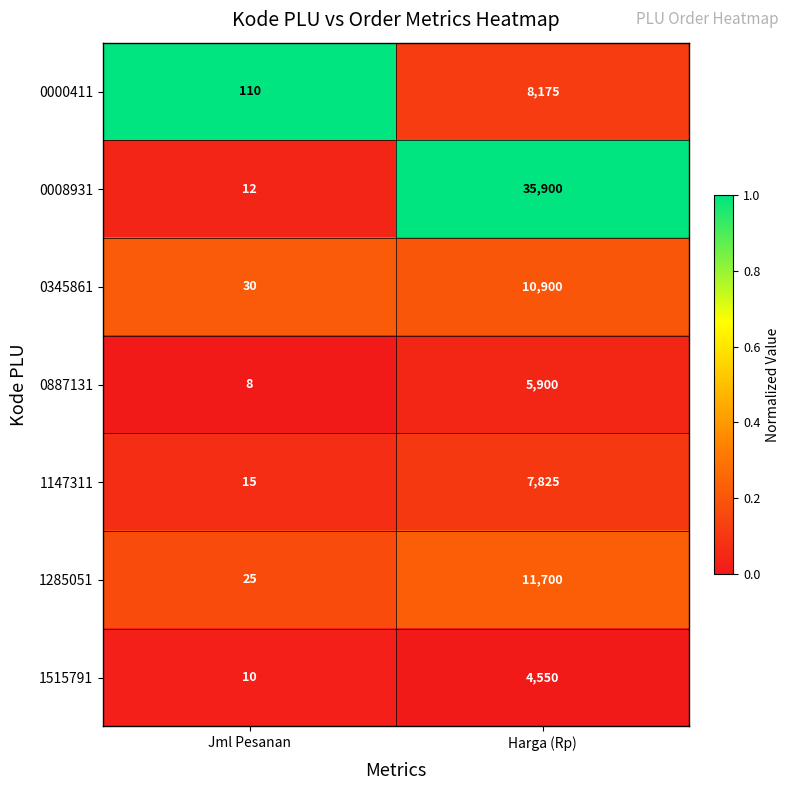

At which label is 0887131 closest to 2954?

Jml Pesanan